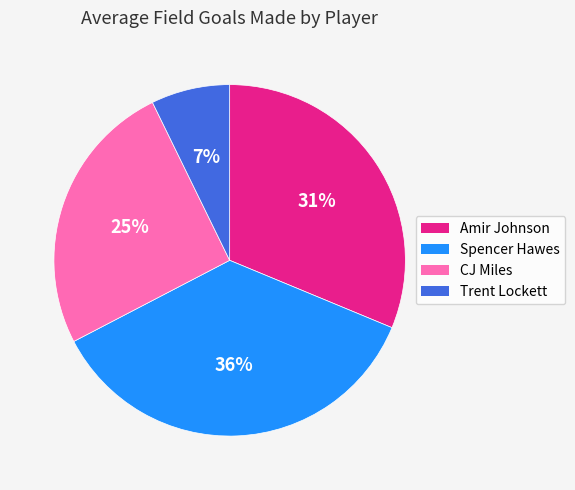

How many segments does this pie chart have?

4